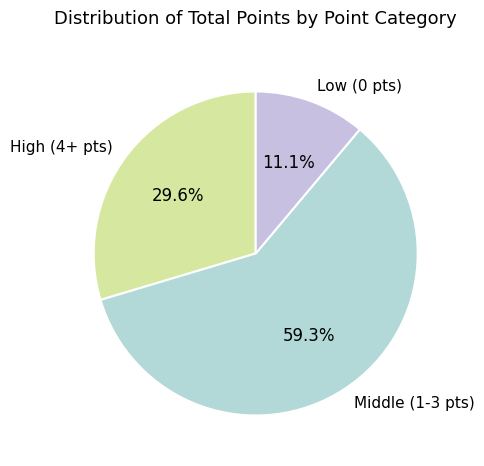

Between High (4+ pts) and Low (0 pts), which is larger?

High (4+ pts)